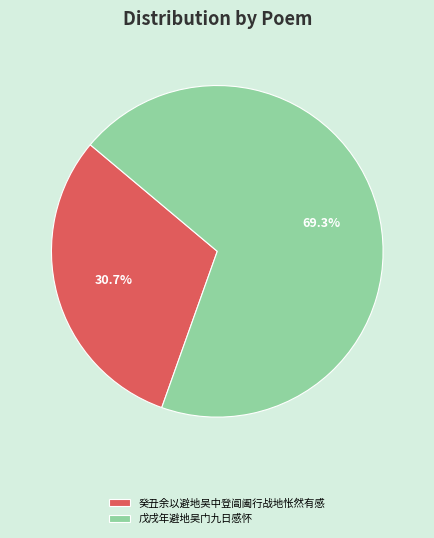

Which has a higher value, 癸丑余以避地吴中登阊阖行战地怅然有感 or 戊戌年避地吴门九日感怀?

戊戌年避地吴门九日感怀